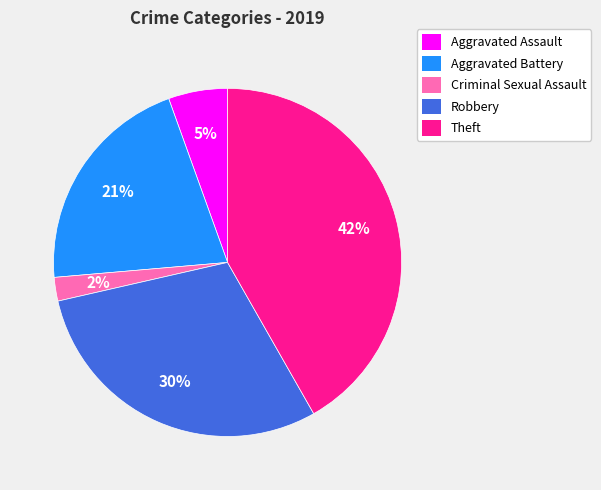

Does Theft represent more than half of the total?

No